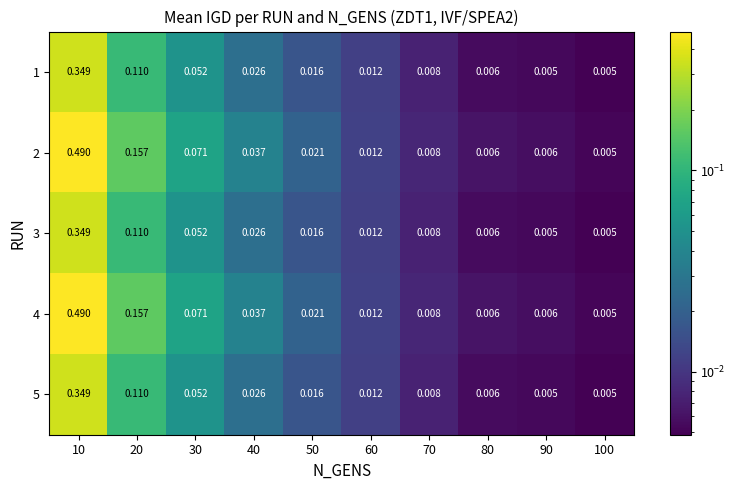

Which category has the highest value across all series?

10